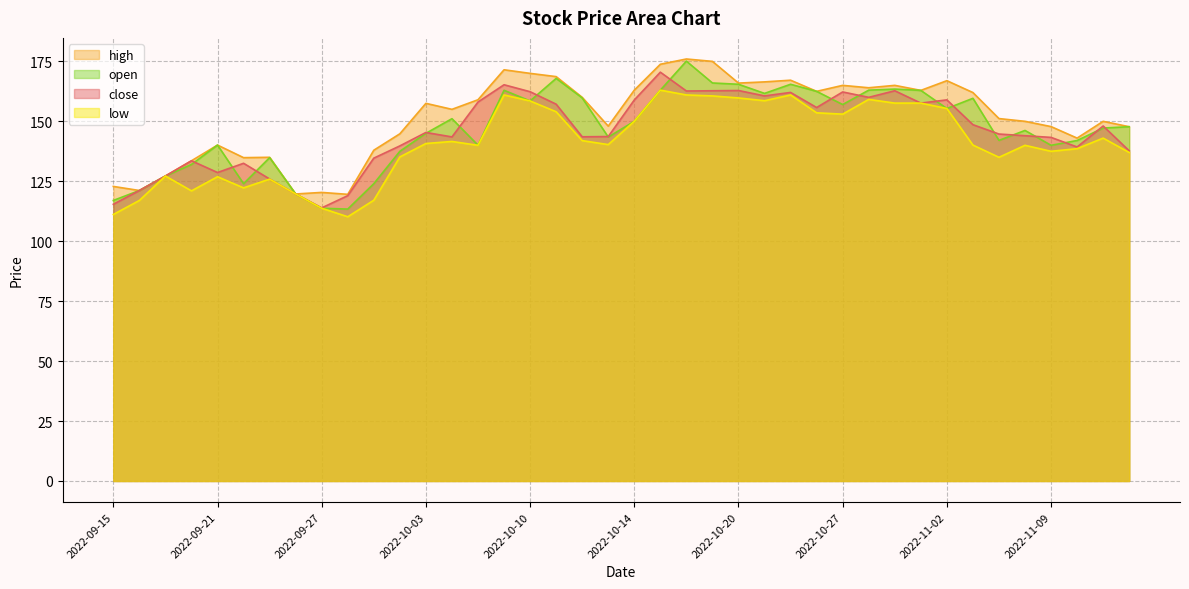

Does the chart display data point markers on the line(s)?

No